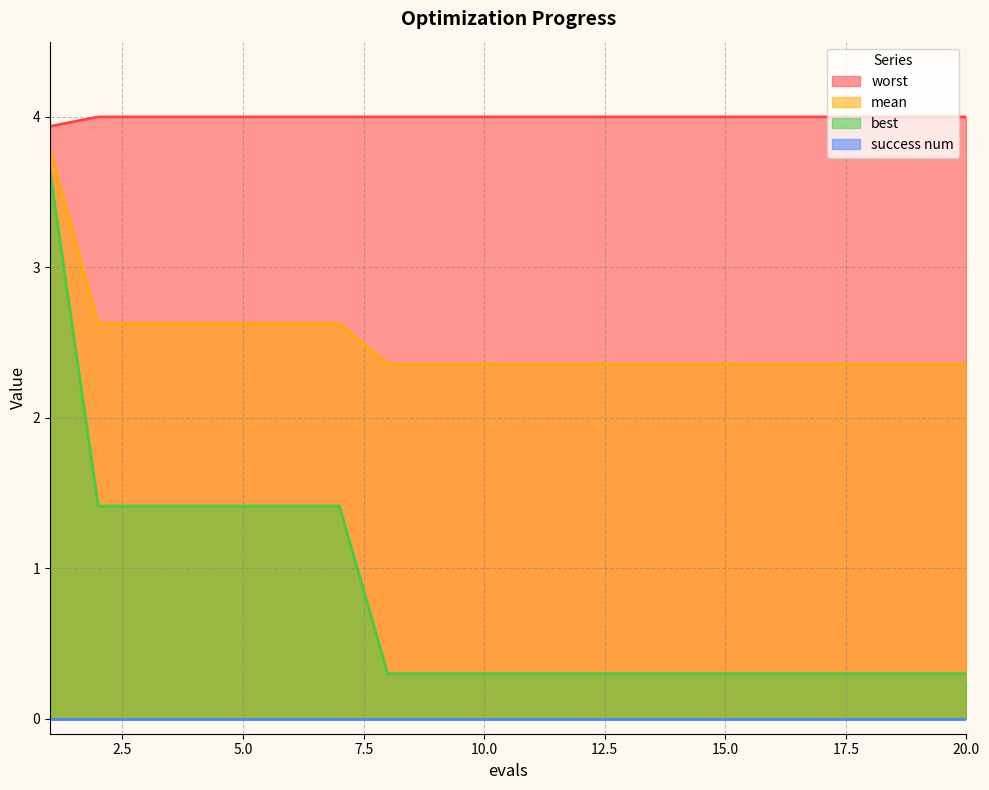

Rank the categories by best value from lowest to highest.

8, 9, 10, 11, 12, 13, 14, 15, 16, 17, 18, 19, 20, 2, 3, 4, 5, 6, 7, 1